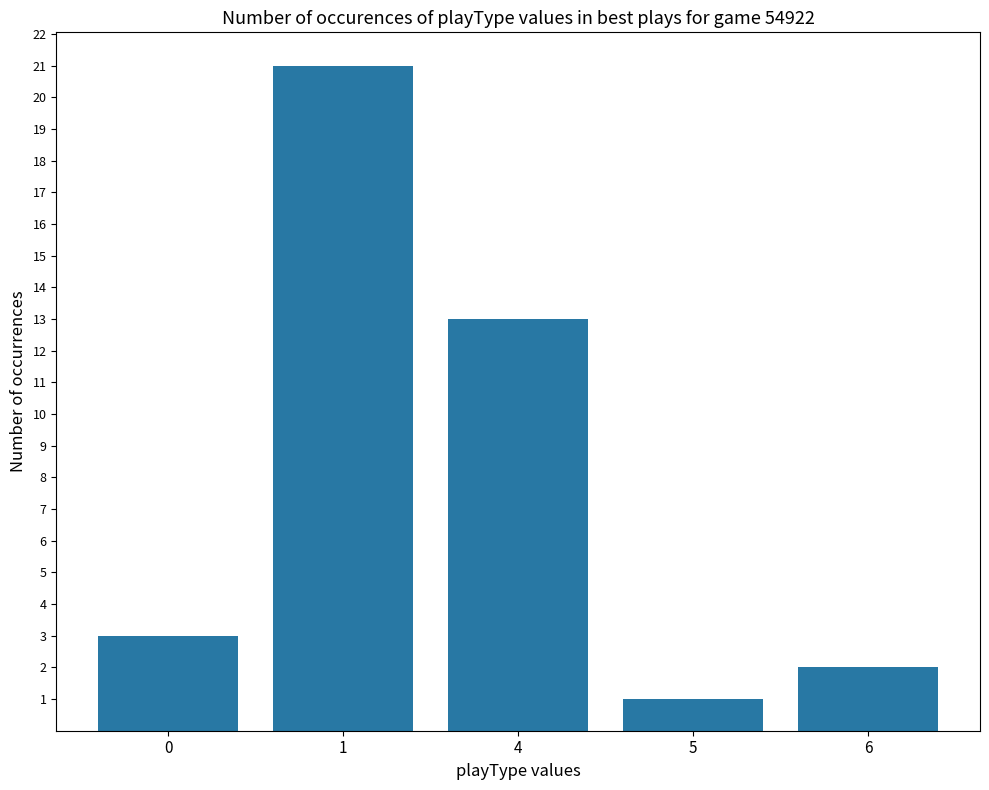

Where is the data nearest to the value 11?

4